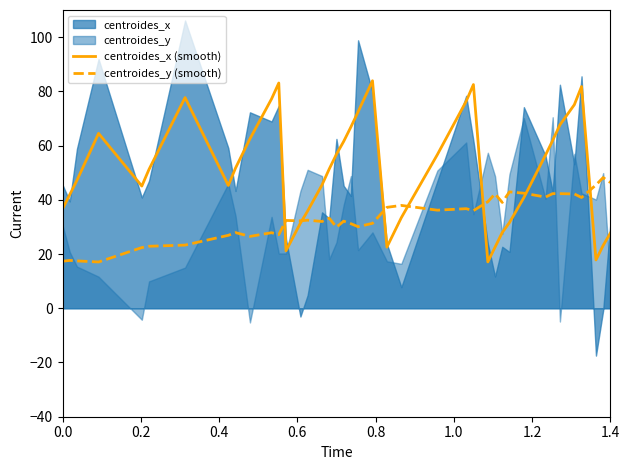

The value of centroides_x (smooth) at 1.4 is 27.7. True or false?

True